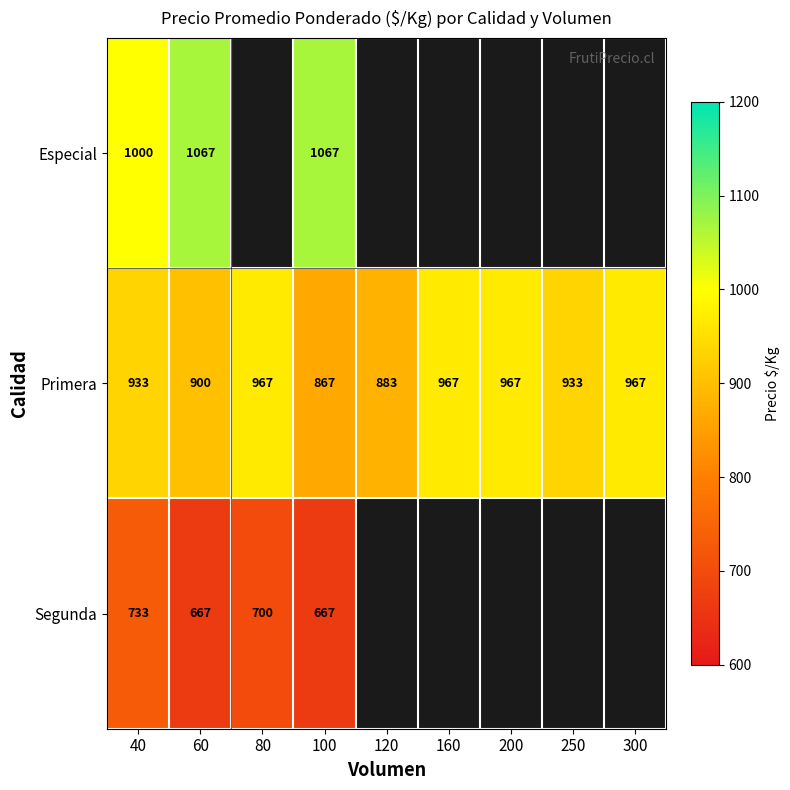

Which label corresponds to the largest value in the chart?

60